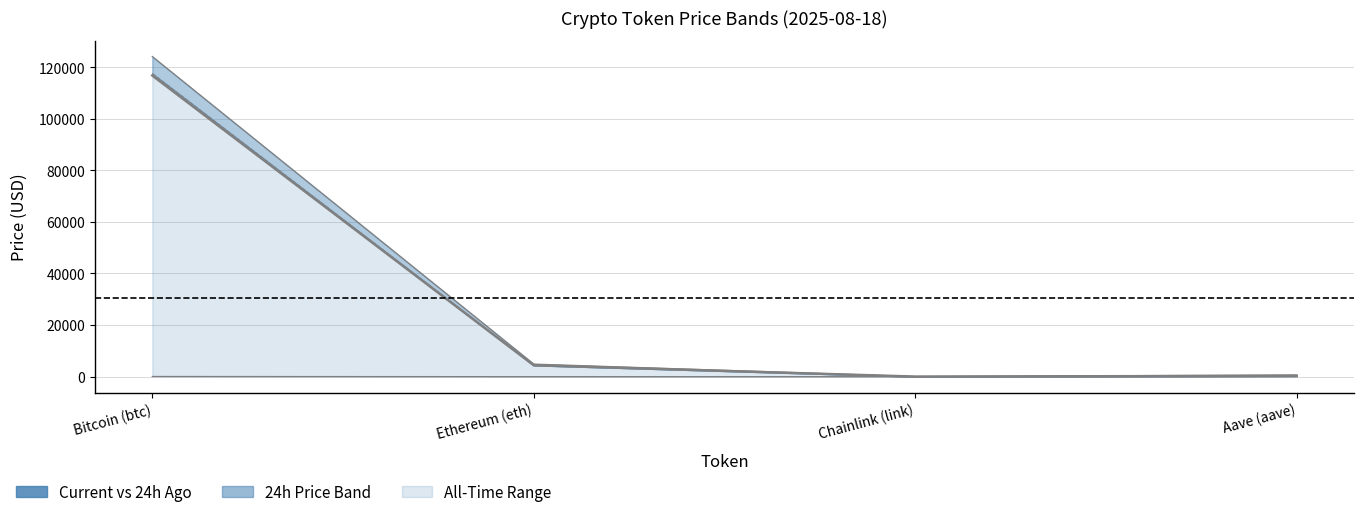

True or false: allTimeLow has more than 0 interior local peaks.

False